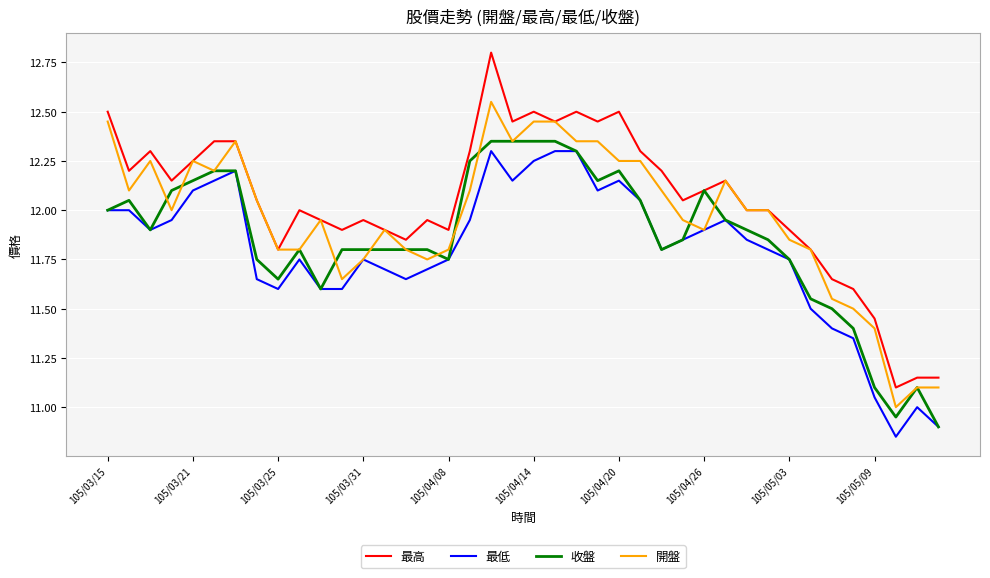

How many distinct data groups are displayed?

4